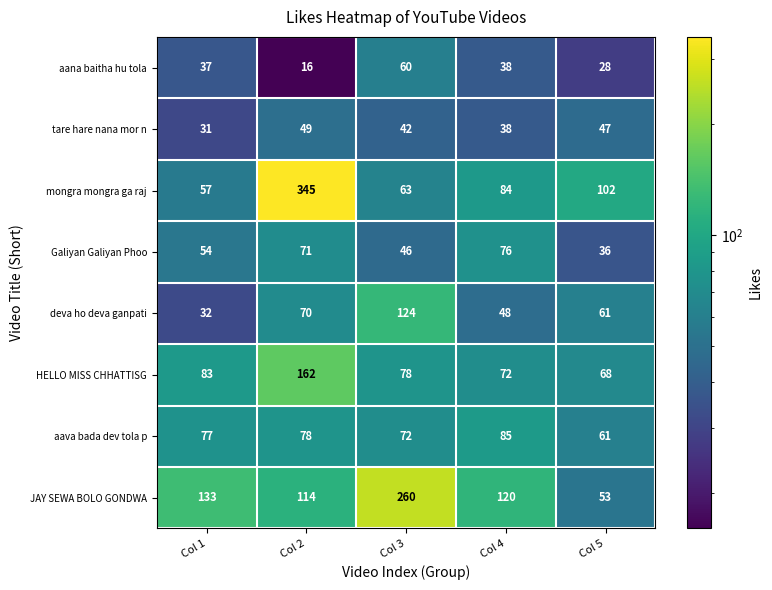

What is the difference between the highest and lowest values at Col 1?

102